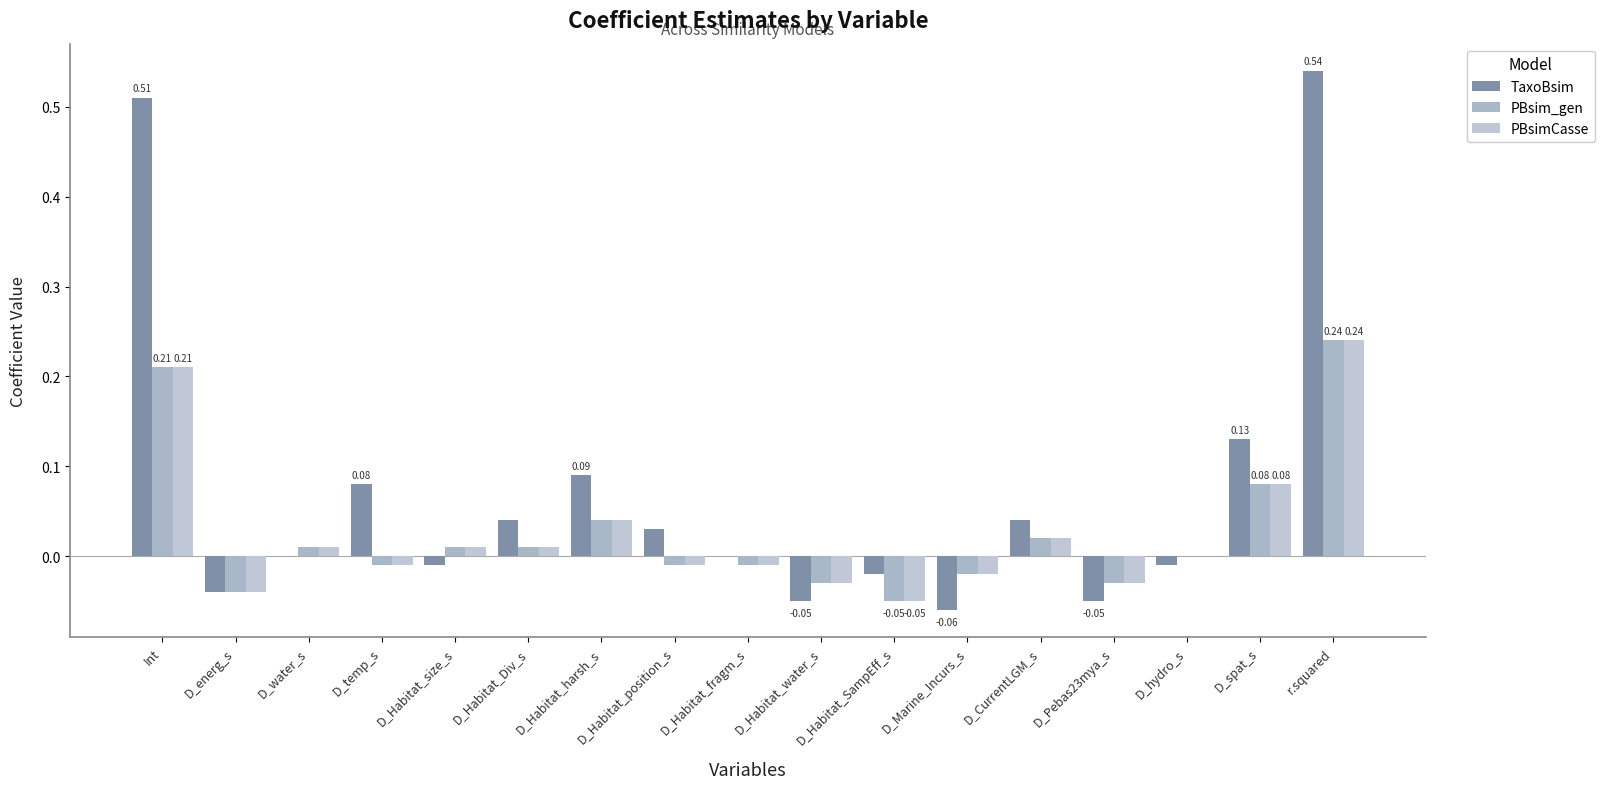

Is it true that TaxoBsim equals 0.0 at D_Habitat_Div_s?

False